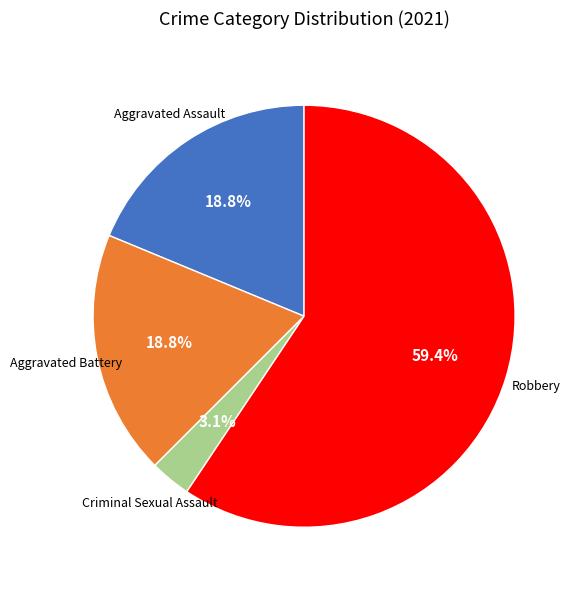

What is the smallest slice in the pie chart?

Criminal Sexual Assault